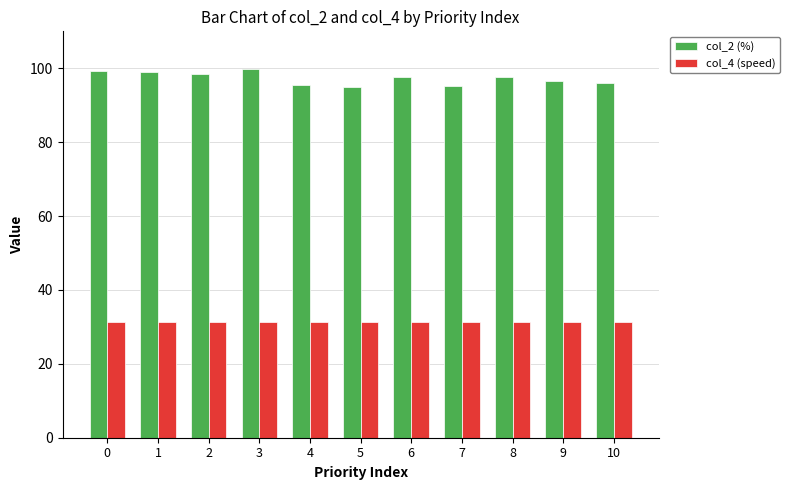

What is the spread (max minus min) of values at 10?

64.7